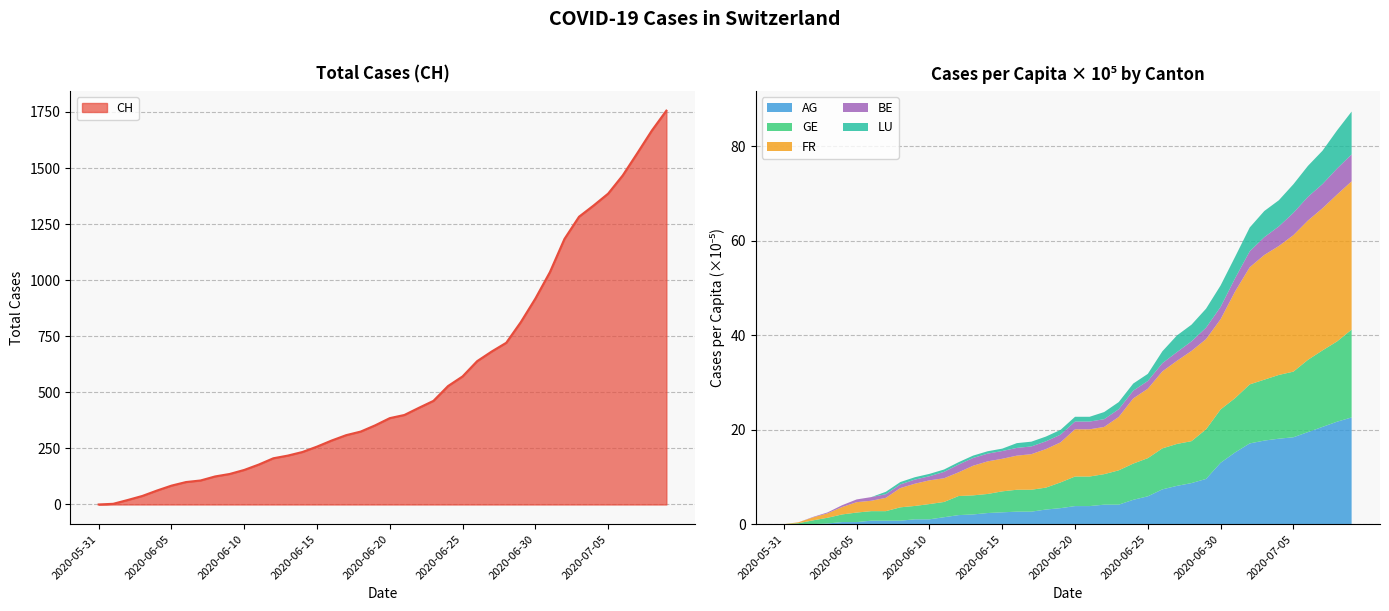

True or false: AG_pc and GE_pc intersect in this chart.

True